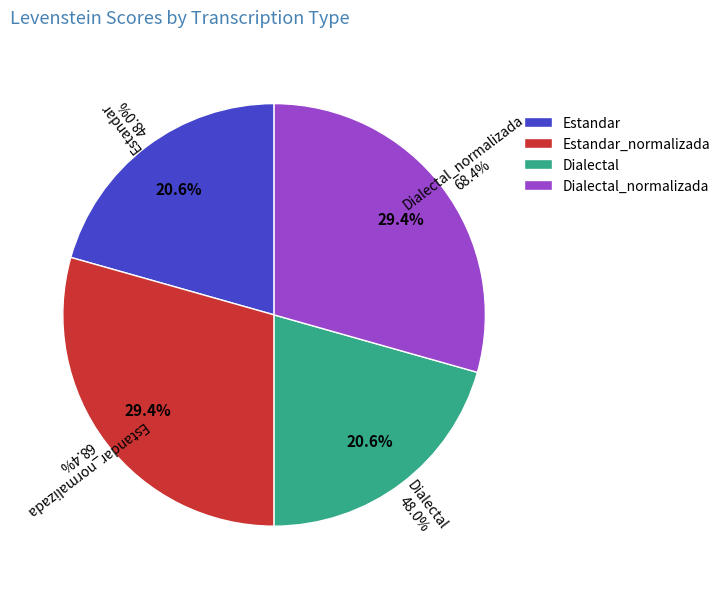

What portion of the pie excludes Estandar_normalizada?

70.6%